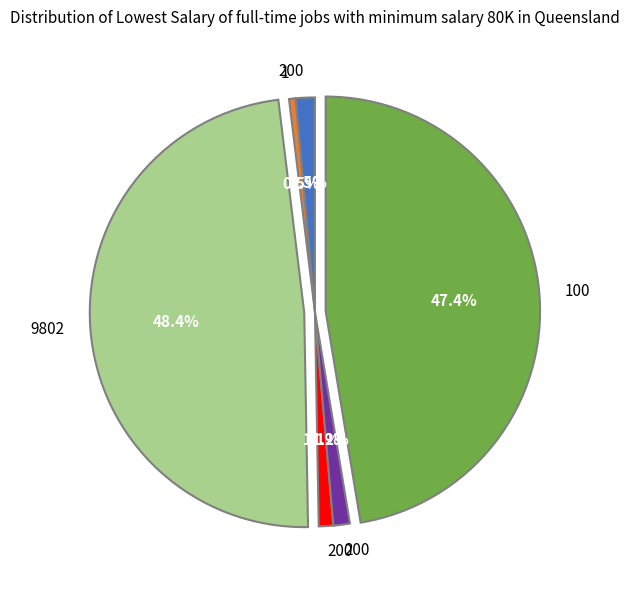

Is there any slice that represents more than half of the pie?

No